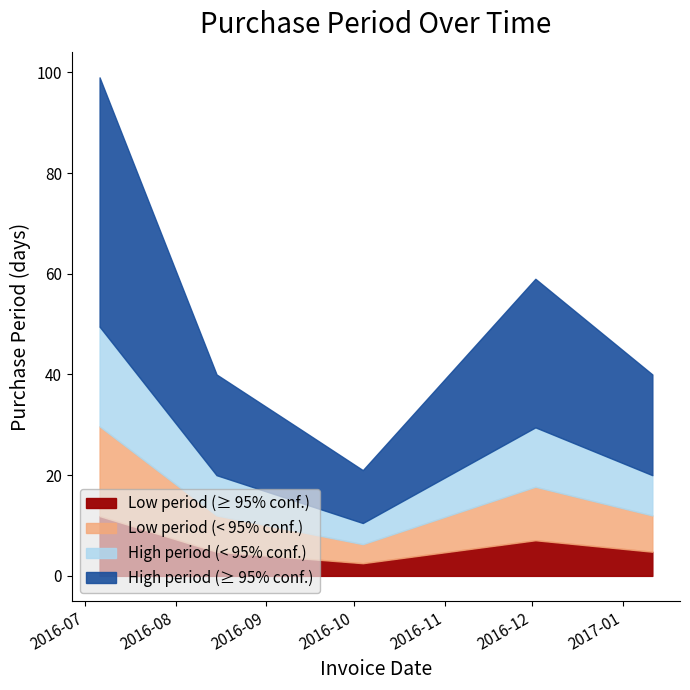

List the labels in order of value, smallest first.

2016-10-04, 2016-09-13, 2016-08-15, 2017-01-11, 2016-12-02, 2016-07-06